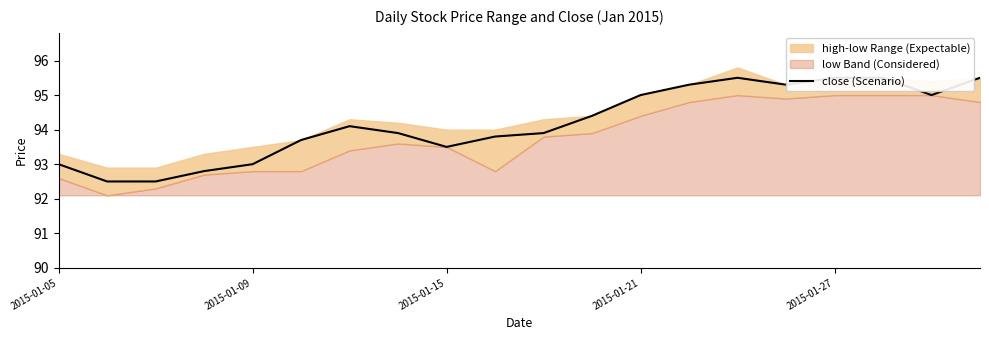

The chart shows a value of 153.2 at 5. True or false?

False